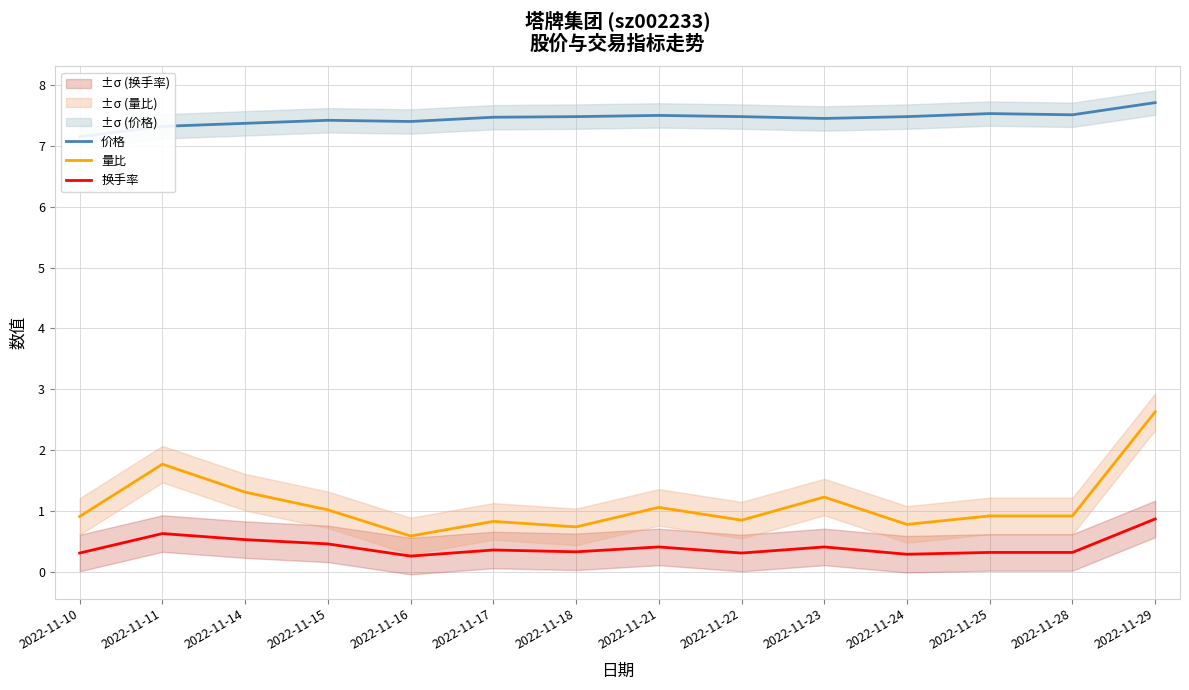

Reading right to left, what are all the values shown in this chart?

价格: 7.7	7.5	7.5	7.5	7.5	7.5	7.5	7.5	7.5	7.4	7.4	7.4	7.3	7.2
量比: 2.6	0.9	0.9	0.8	1.2	0.8	1.1	0.7	0.8	0.6	1.0	1.3	1.8	0.9
换手率: 0.9	0.3	0.3	0.3	0.4	0.3	0.4	0.3	0.4	0.3	0.5	0.5	0.6	0.3